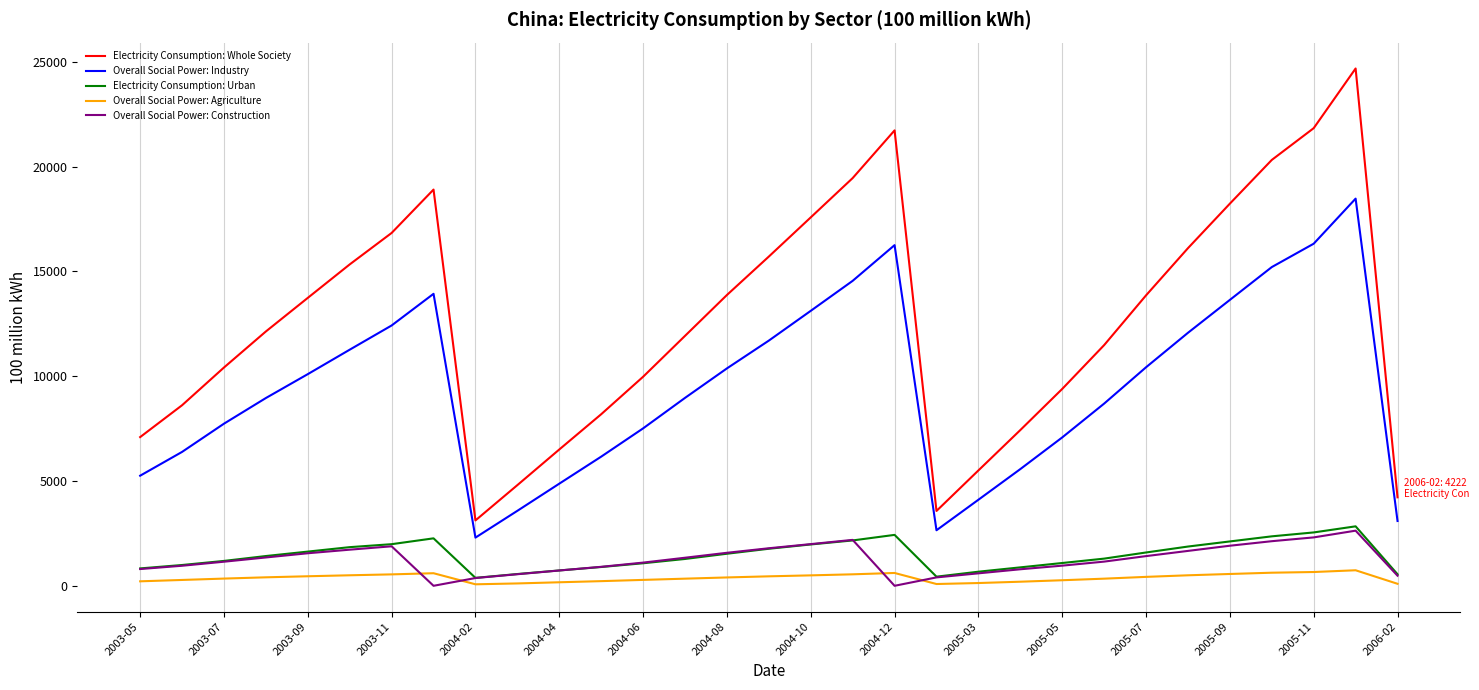

Which series has the largest total across all categories?

Electricity Consumption: Whole Society